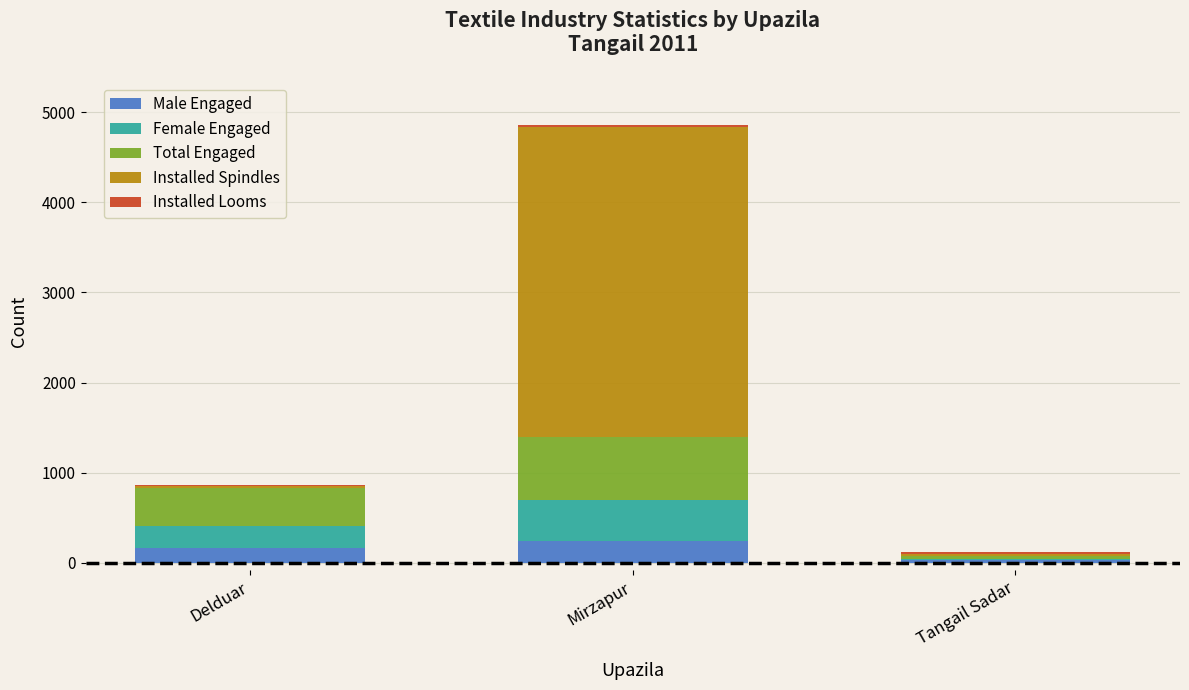

Are the bars grouped side by side (vs. stacked)?

No